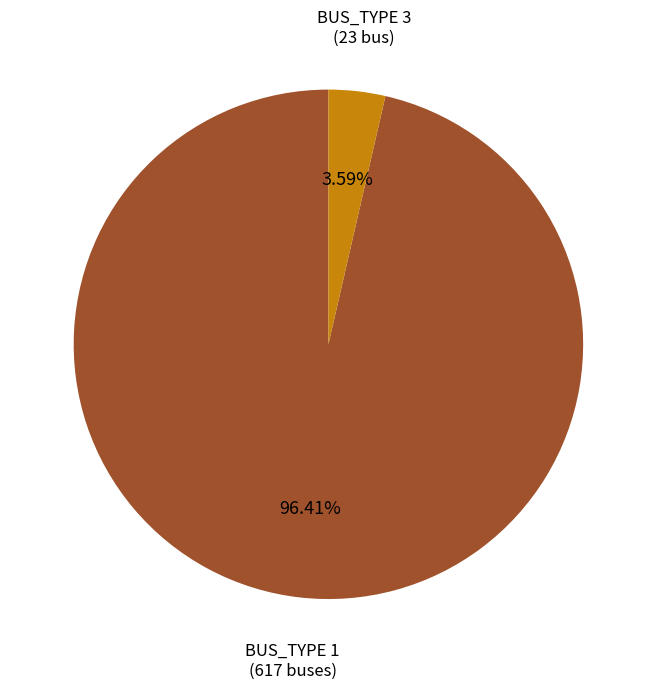

Count the number of slices in the pie.

2